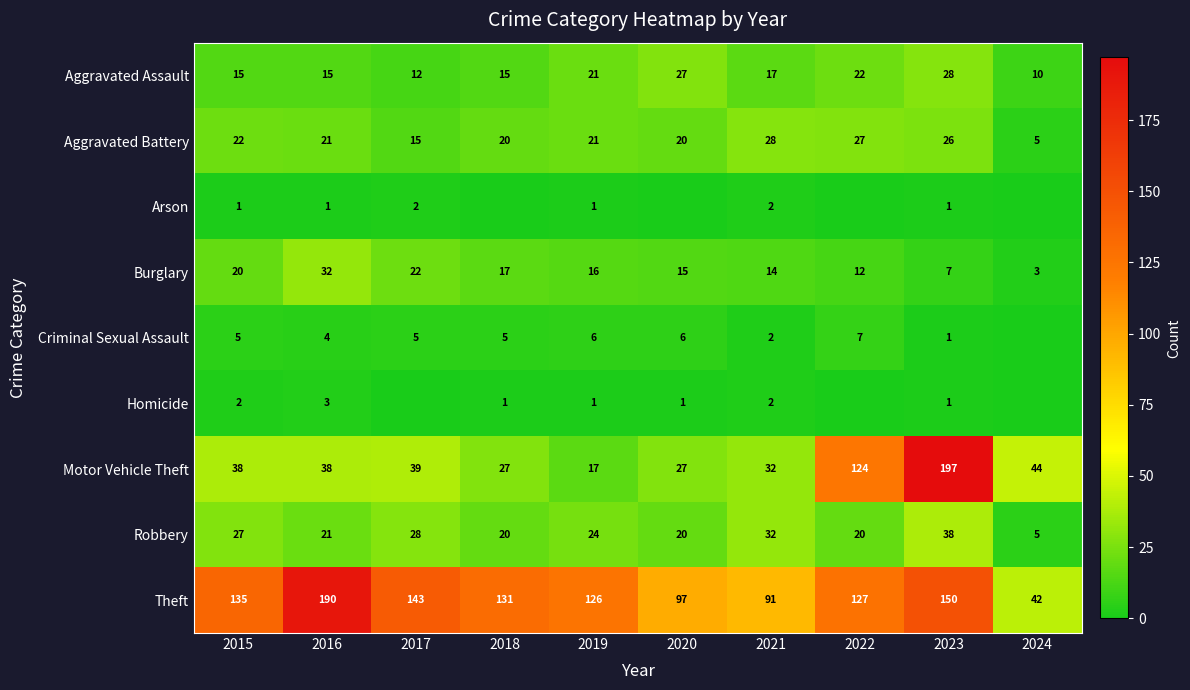

What is the difference between the highest and lowest values at 2019?

125